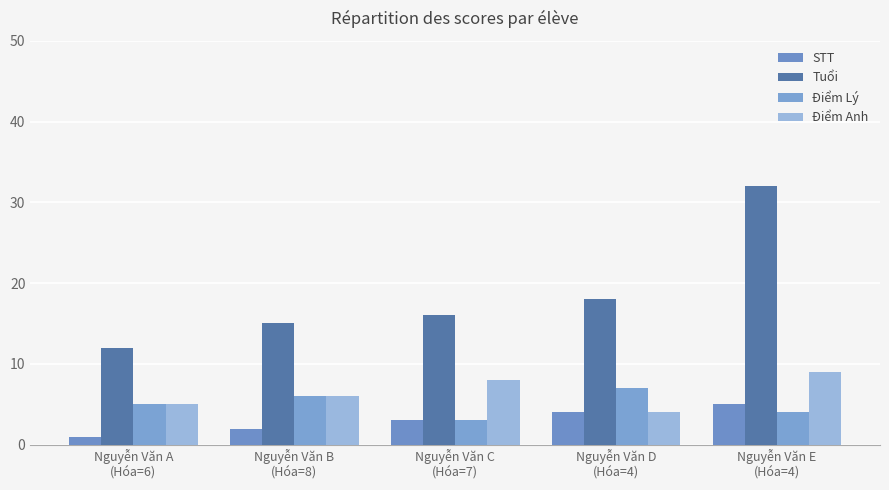

Rank the series by their maximum value, from lowest to highest.

STT, Điểm Lý, Điểm Anh, Tuổi